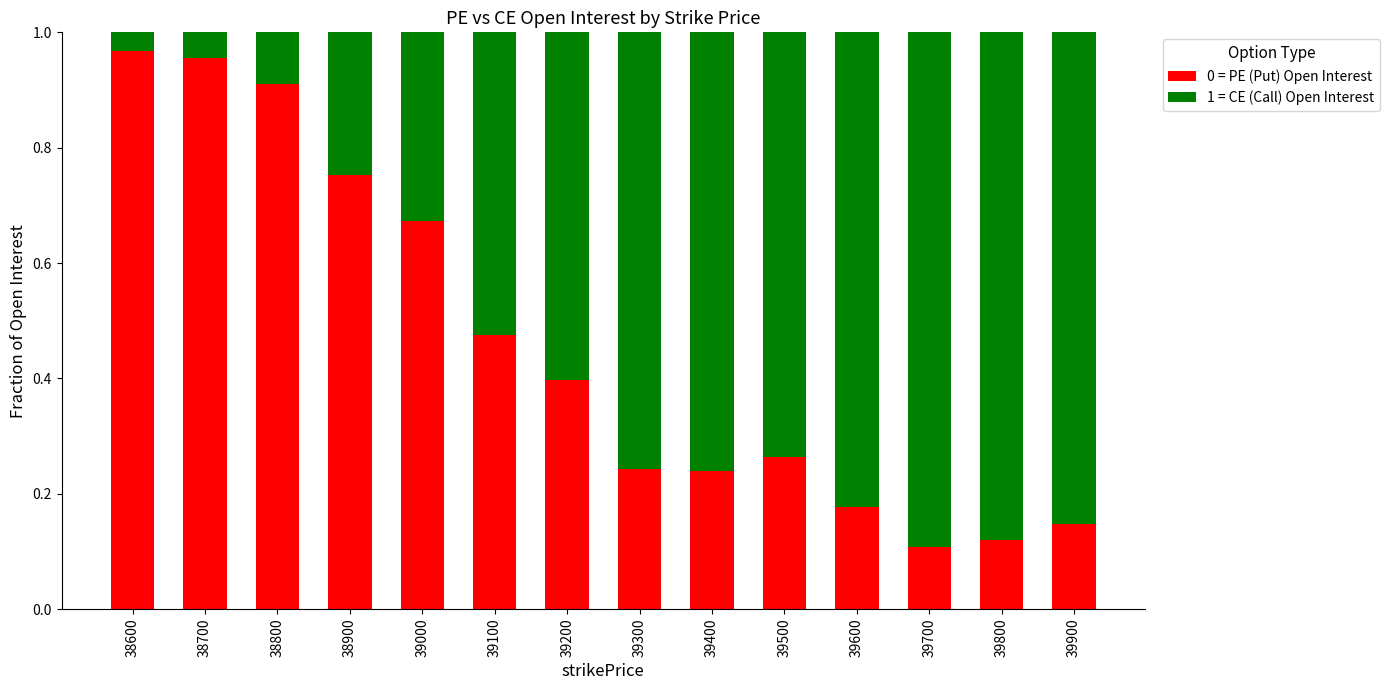

The value of 0 = PE (Put) Open Interest at 38800 is 0.3. True or false?

False